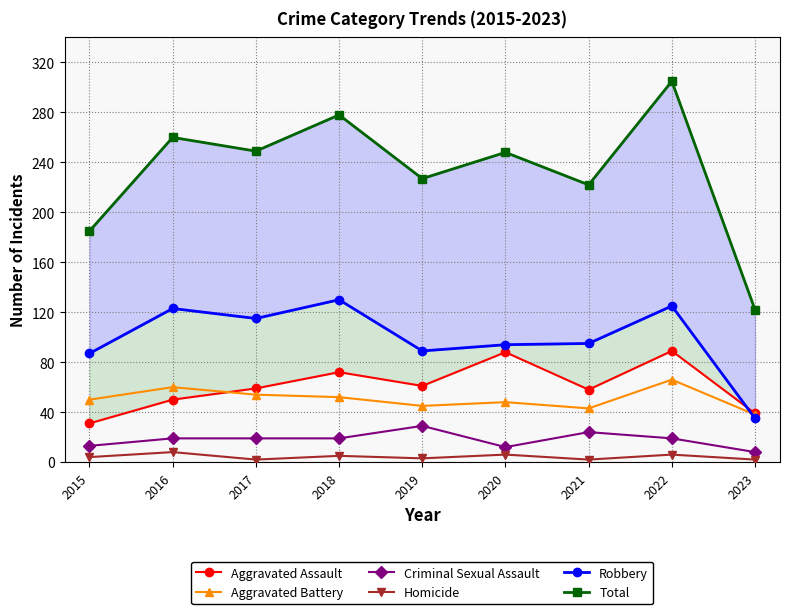

At which label is Aggravated Assault closest to 60?

2017